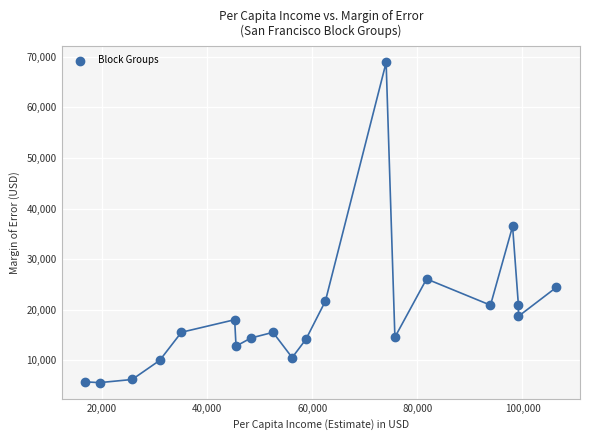

What Y value in the scatter plot is closest to 37229?

36480